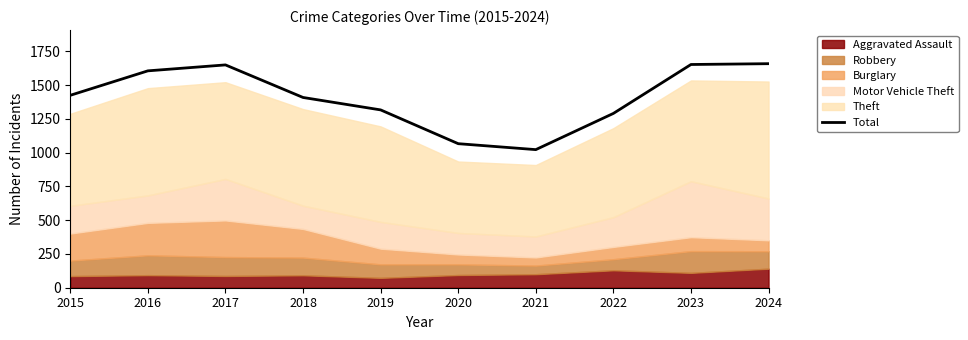

Rank the categories by value from lowest to highest.

2021, 2020, 2022, 2019, 2018, 2015, 2016, 2017, 2023, 2024